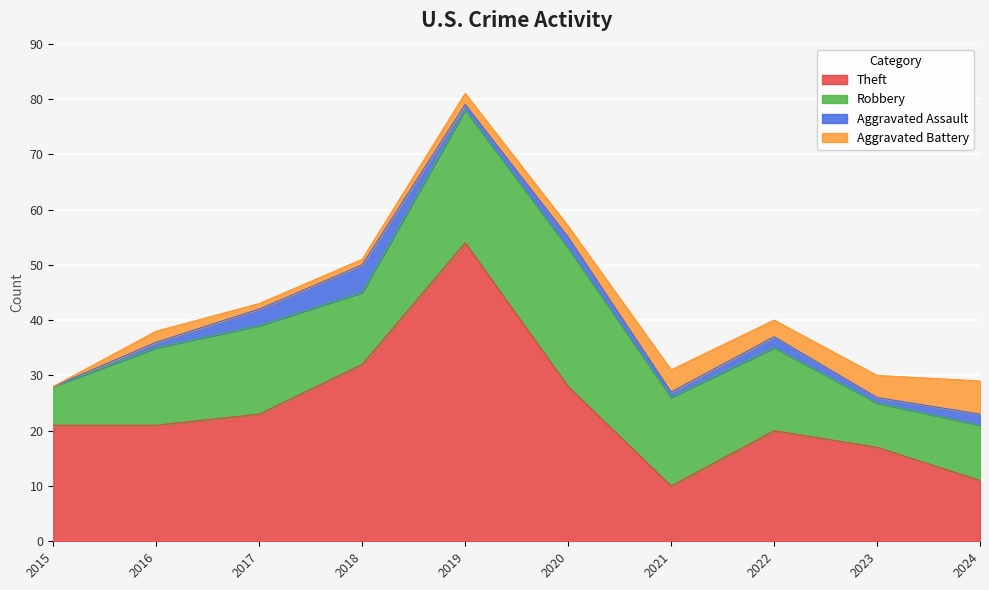

At 2022, list the series in order from largest to smallest.

Theft, Robbery, Aggravated Battery, Aggravated Assault